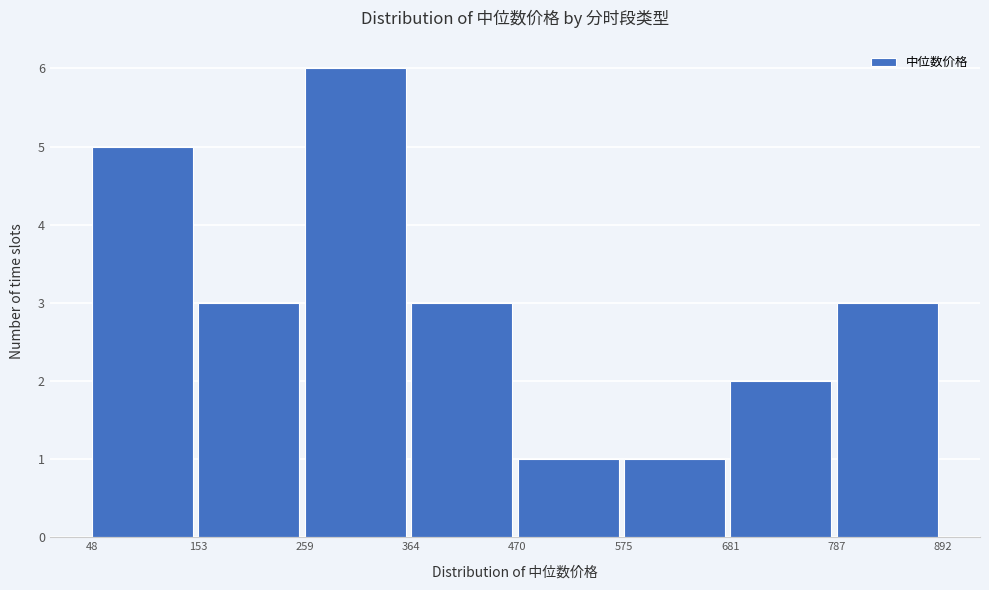

Which range on the x-axis has the tallest bar?

259 to 364